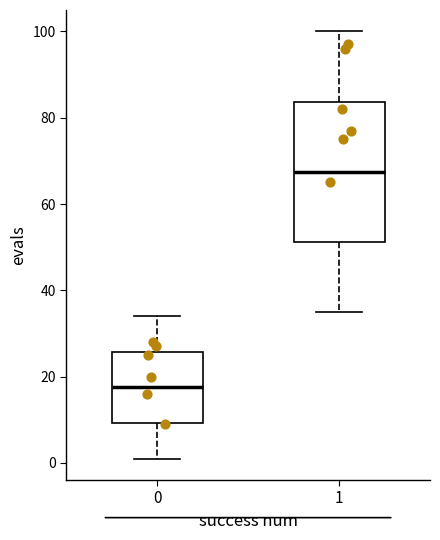

Where does the lower whisker of the box at x = 0 end on the y-axis? The values are not printed on the chart, so give them approximately, as read against the axis.

2